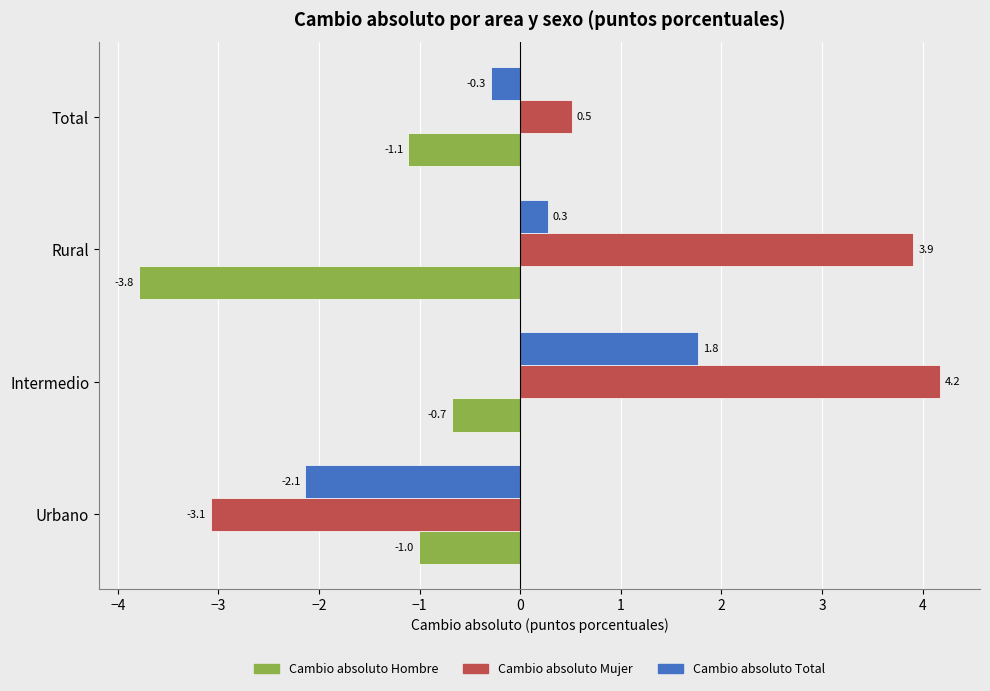

What is the approximate value of Cambio absoluto Mujer at Total?

0.5